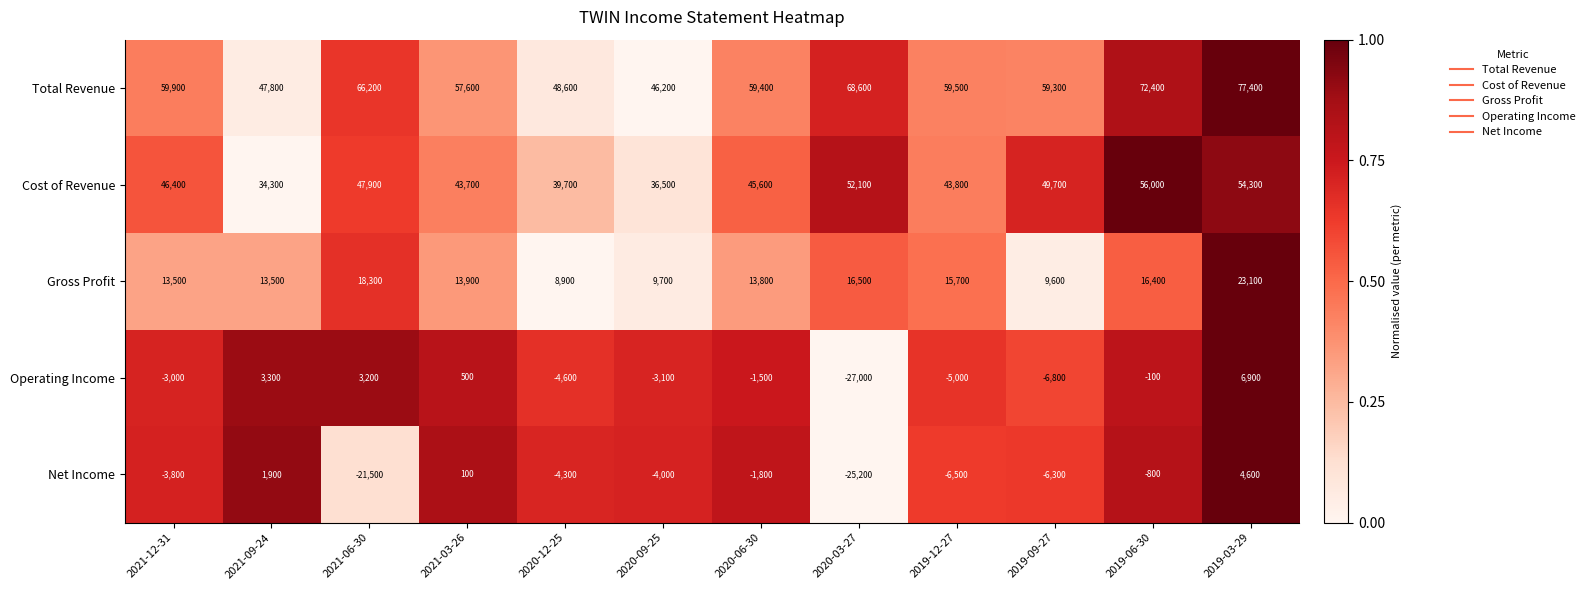

The Total Revenue series shows 91748 at 2019-09-27. True or false?

False